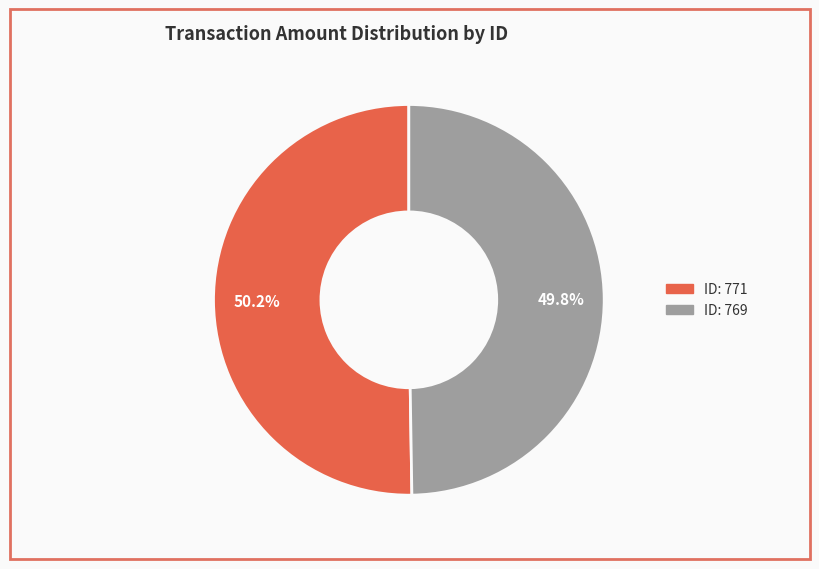

Is there a majority slice in this chart?

Yes